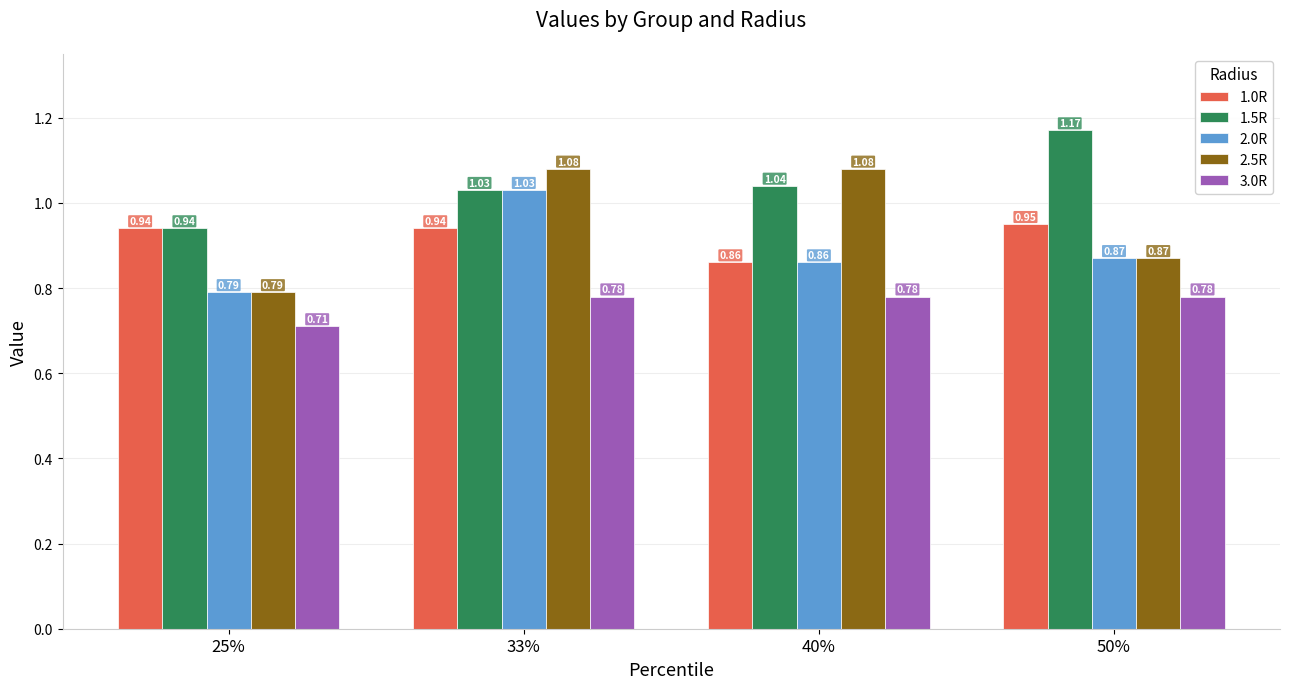

What is the difference between the maximum and minimum values in the 2.5R series?

0.3